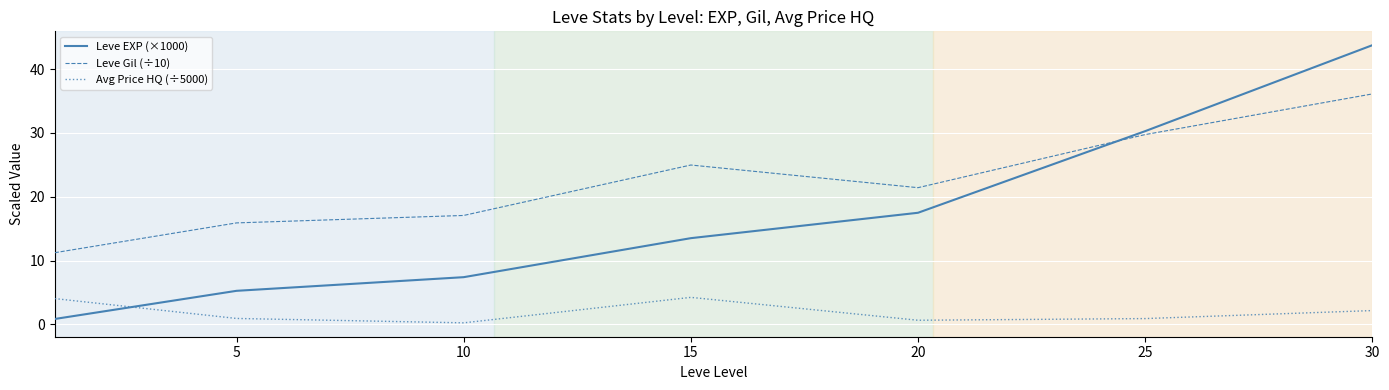

True or false: Avg Price HQ (÷5000) and Leve Gil (÷10) intersect in this chart.

False